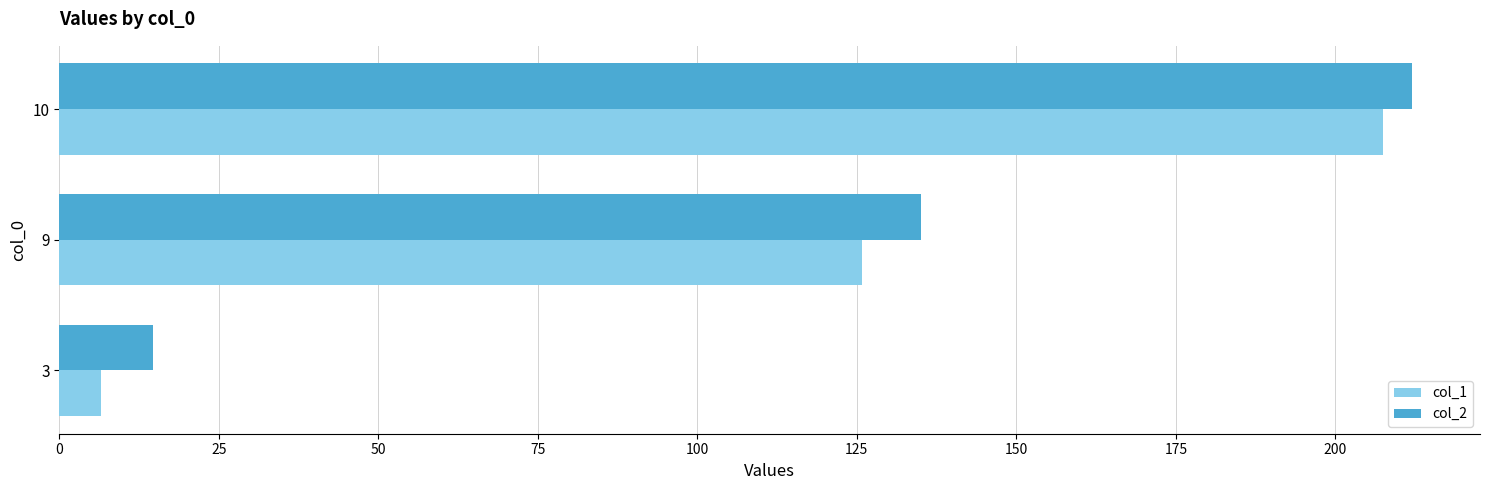

At which label is col_1 closest to 107?

9